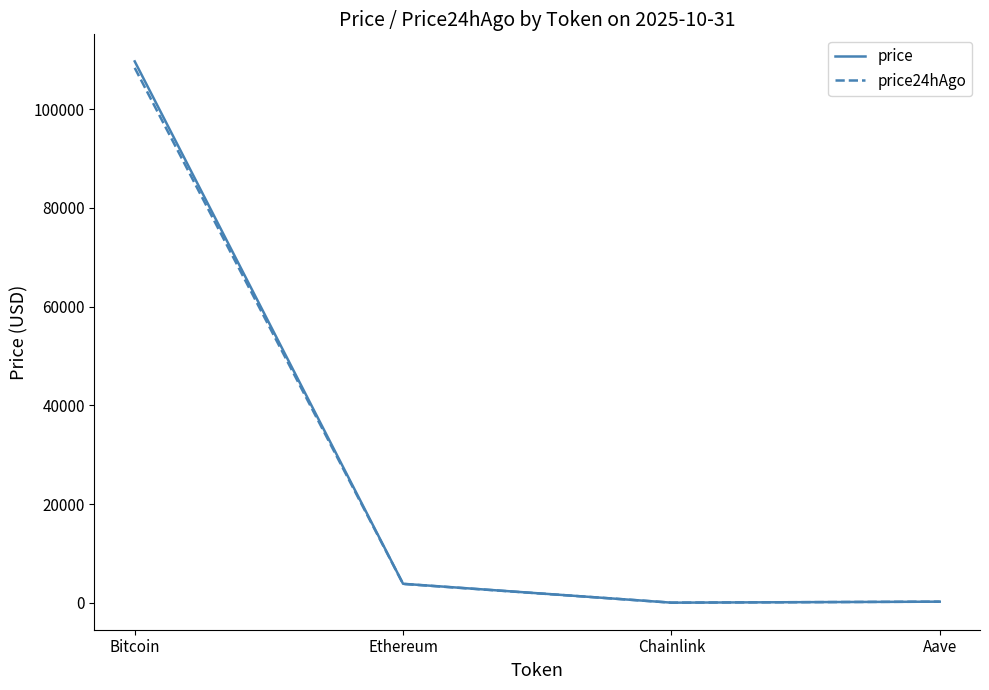

What is the highest value of the price24hAgo series?

108349.0